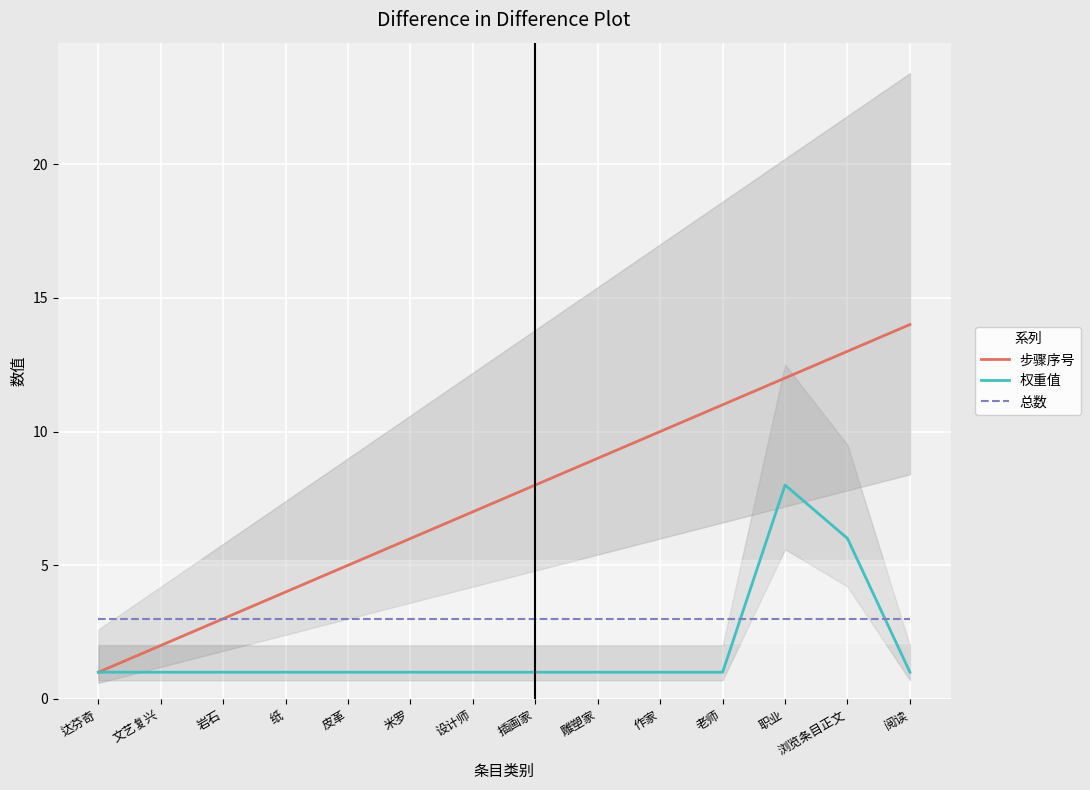

What is the difference between the maximum and minimum values in the 权重值 series?

7